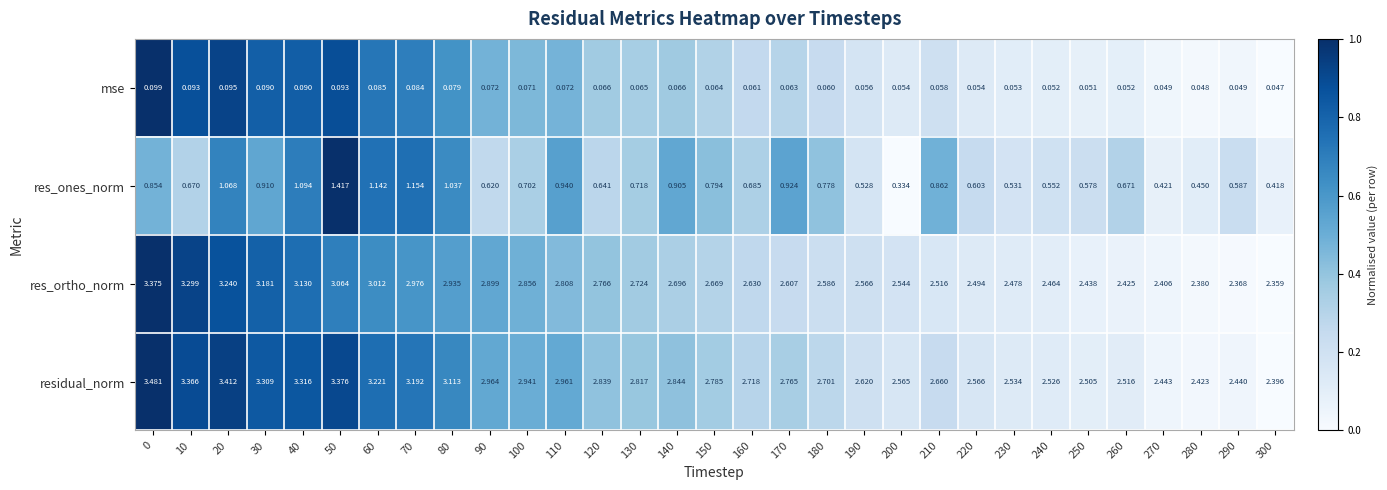

List the series in order of their peak value, lowest first.

mse, res_ones_norm, res_ortho_norm, residual_norm